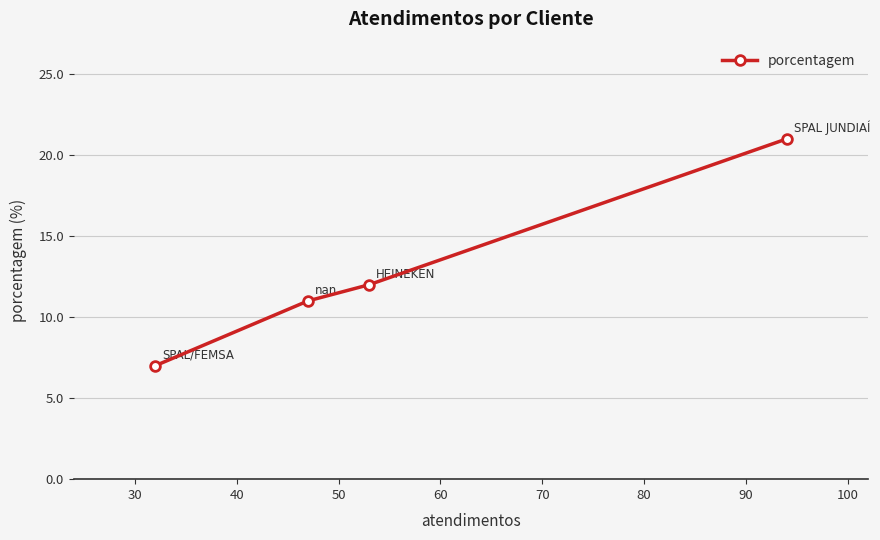

What is the sum of all values?

51